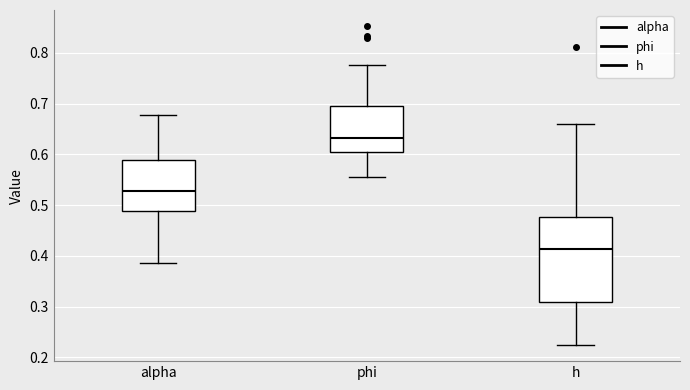

Which box is the tallest, from its lower edge to its upper edge?

h